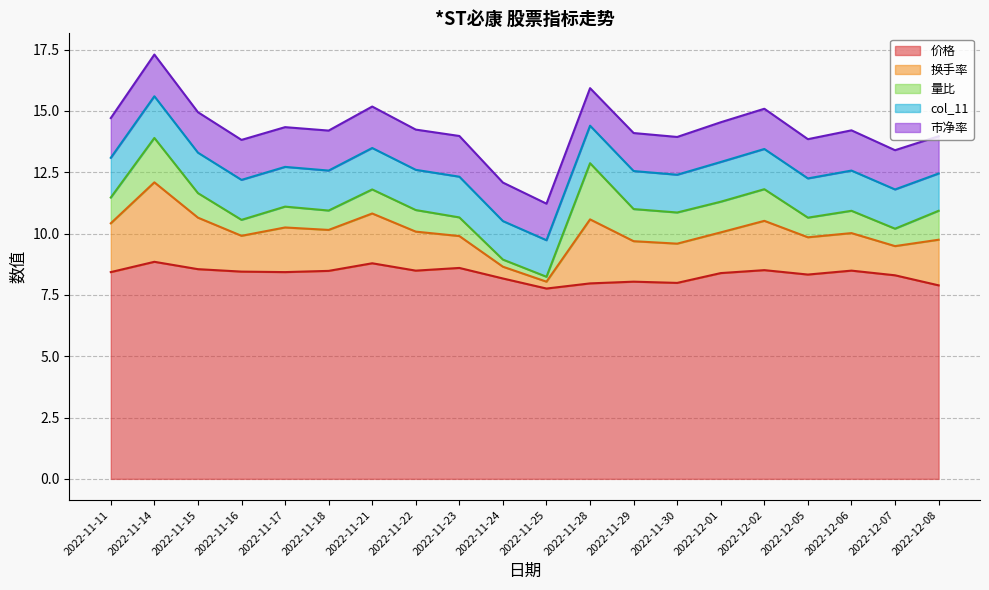

What is the smallest value displayed?

0.2